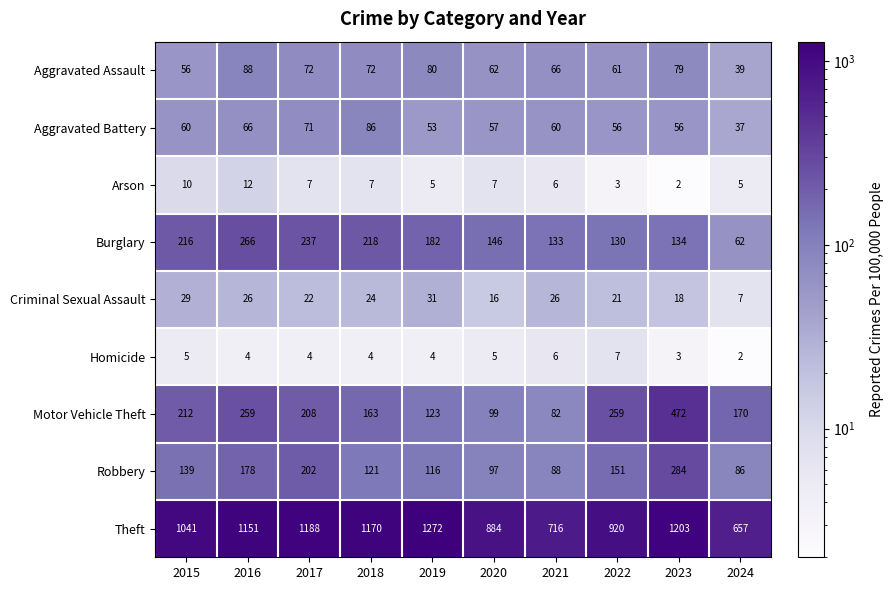

Count the number of categories in the chart.

10